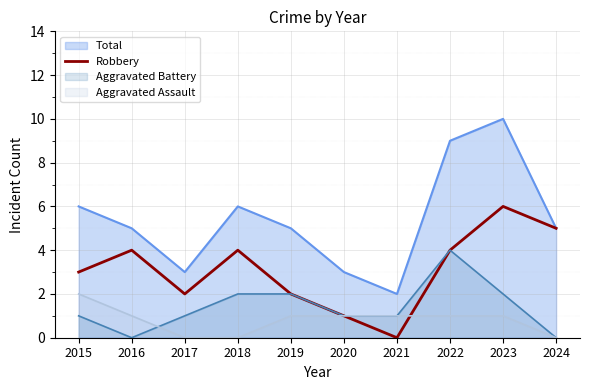

How many lines are shown in the chart?

4